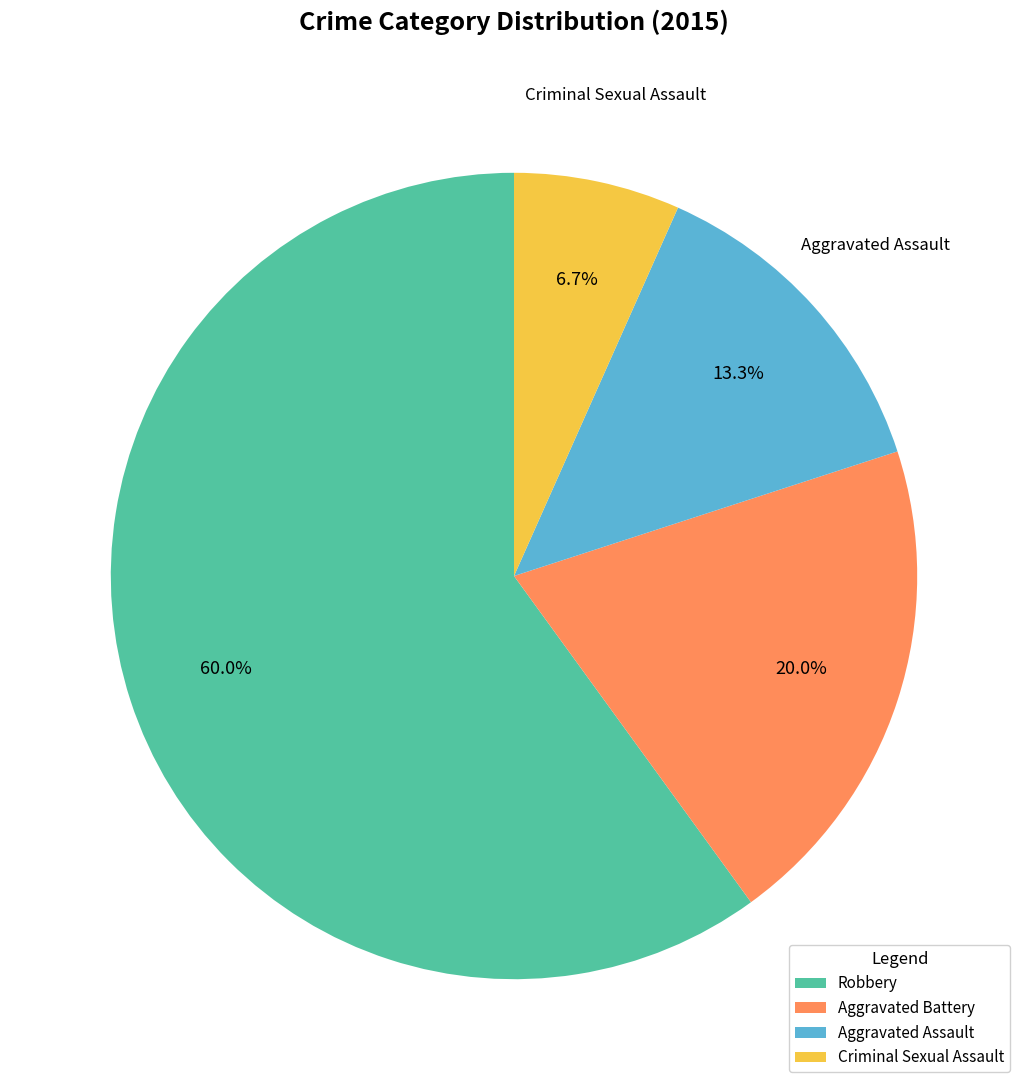

Which has a higher value, Aggravated Battery or Criminal Sexual Assault?

Aggravated Battery